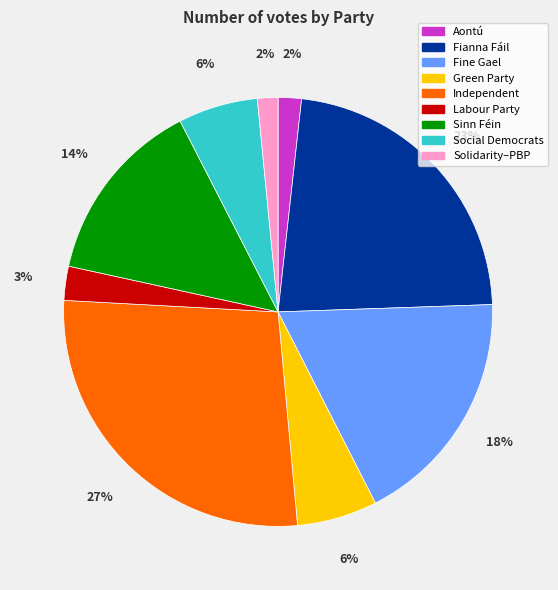

Is the sum of Fine Gael and Independent greater than half?

No